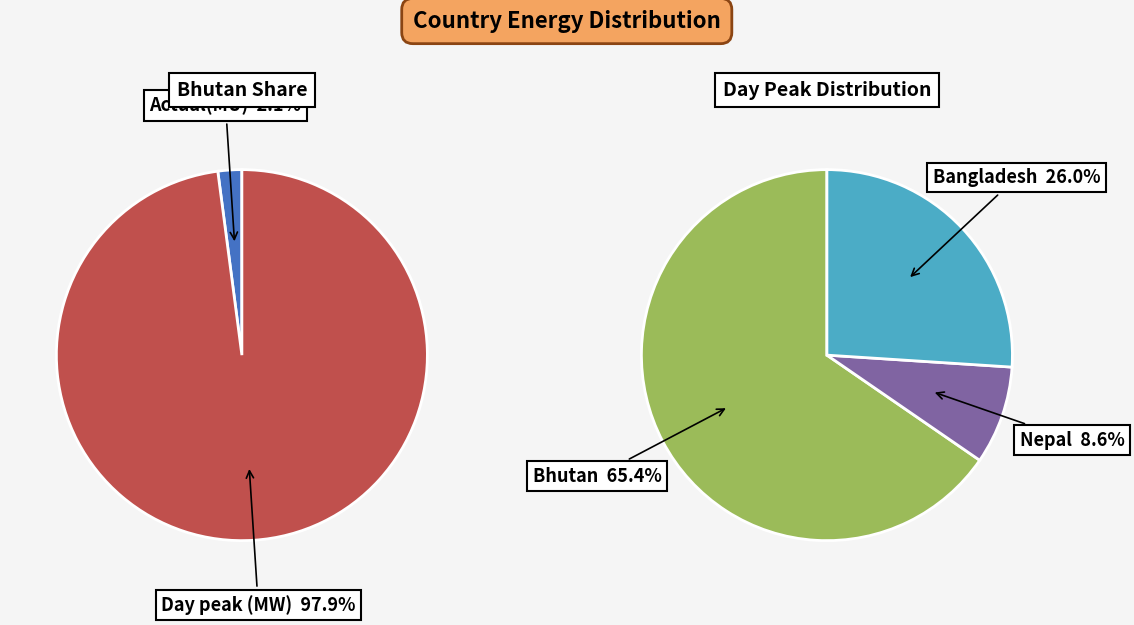

The Actual(MU) slice represents 2% of the pie. True or false?

True